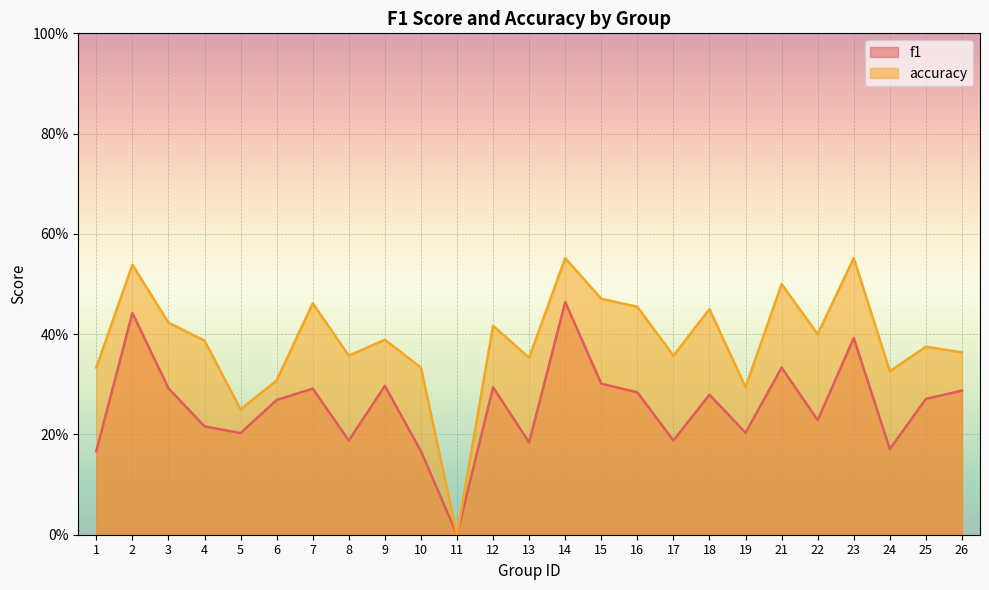

True or false: f1 and accuracy cross at least once.

False